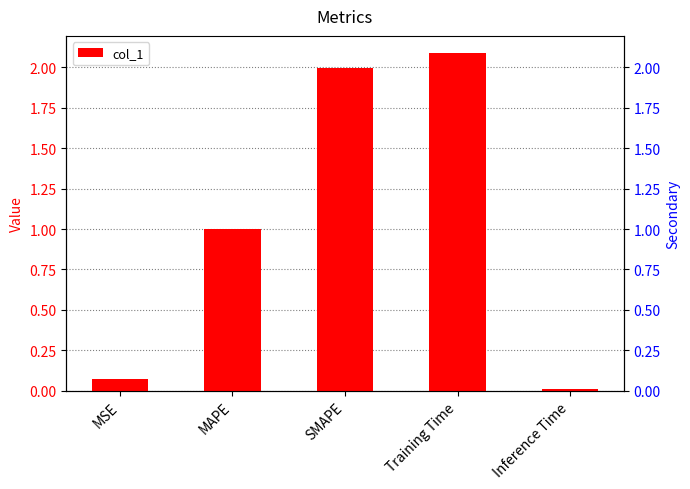

Reading left to right, what are all the values shown in this chart?

MSE=0.1	MAPE=1.0	SMAPE=2.0	Training Time=2.1	Inference Time=0.0